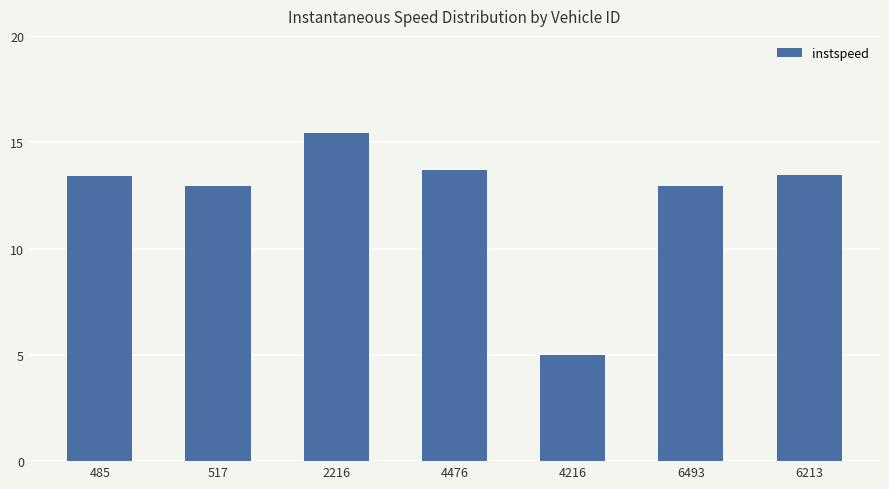

Does the chart contain any negative values?

No